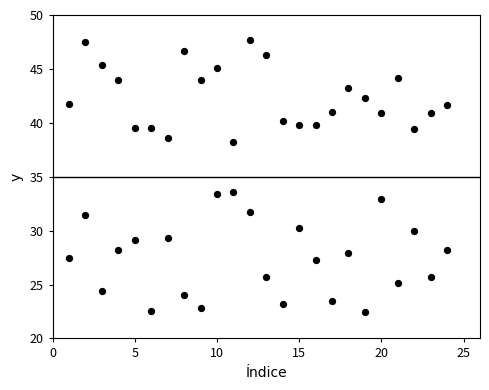

How many data points are displayed?

48